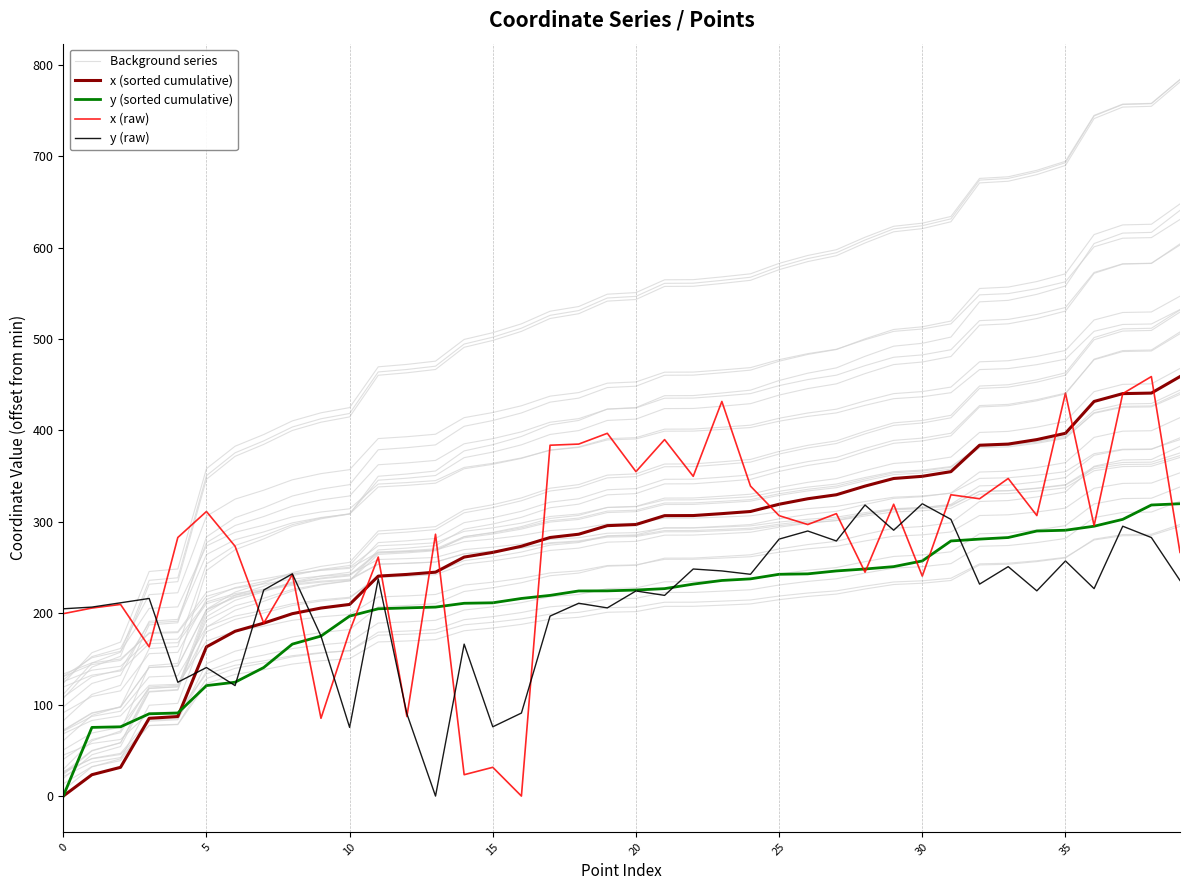

Rank the series by their maximum value, from highest to lowest.

Background series, x (sorted cumulative), x (raw), y (sorted cumulative), y (raw)